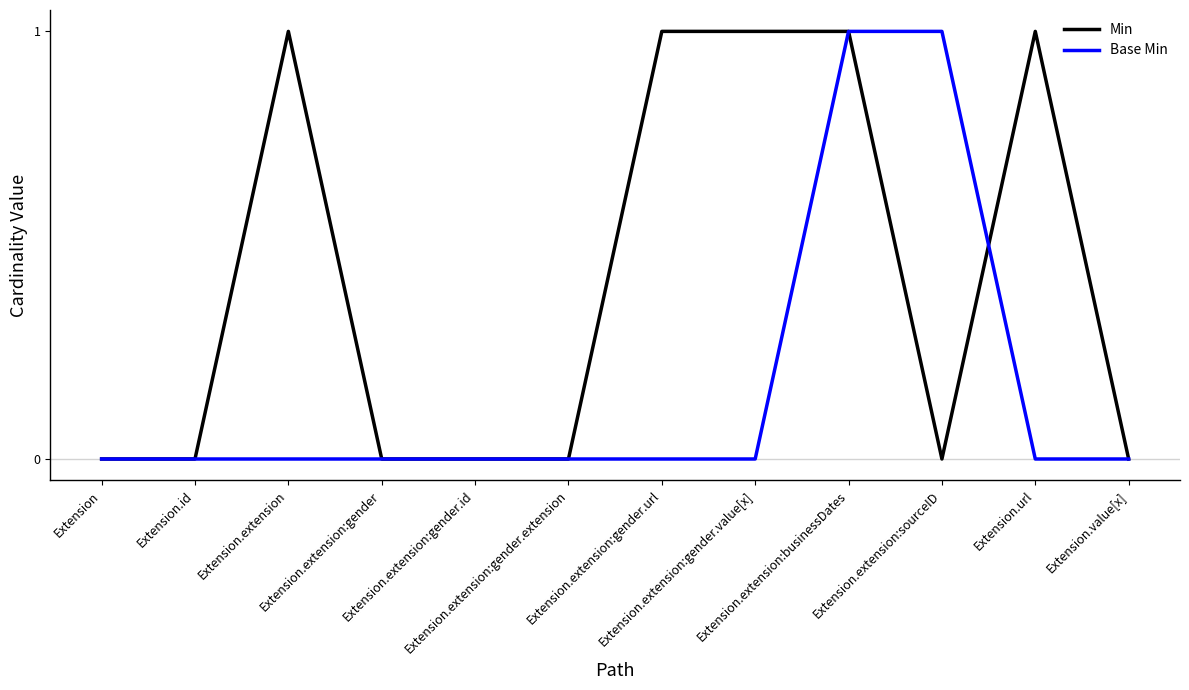

Rank the series by their average value, from highest to lowest.

Min, Base Min